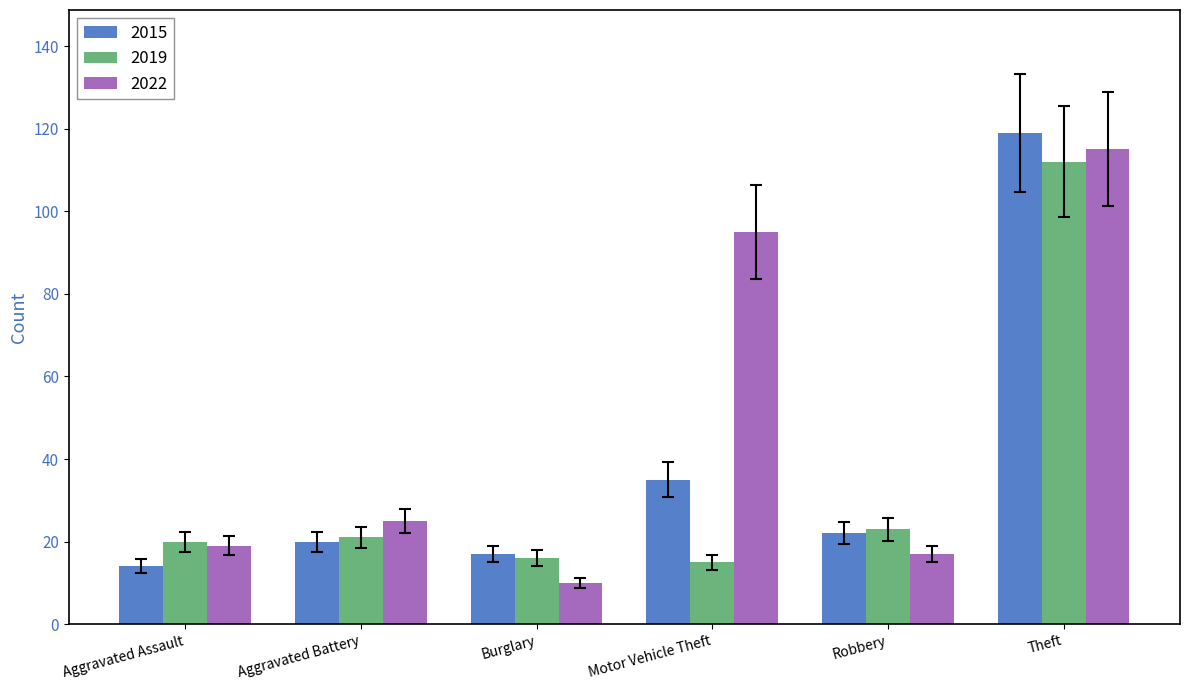

What is the label of the 2nd bar from the right?

Robbery